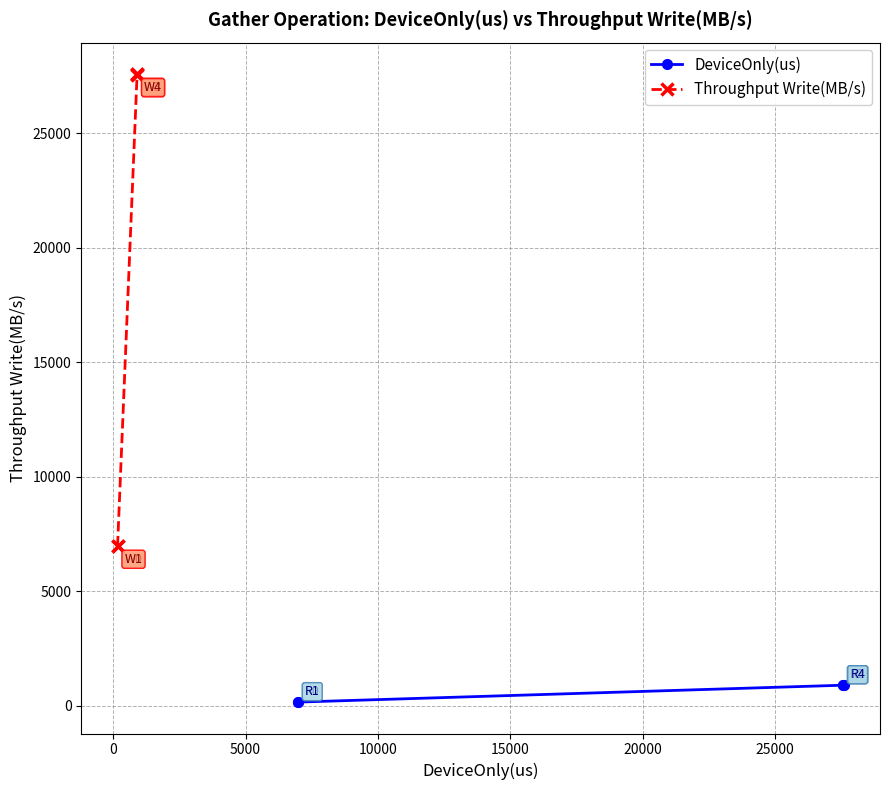

What is the value of the Throughput Write(MB/s) point at the 5th from the left?

27548.1